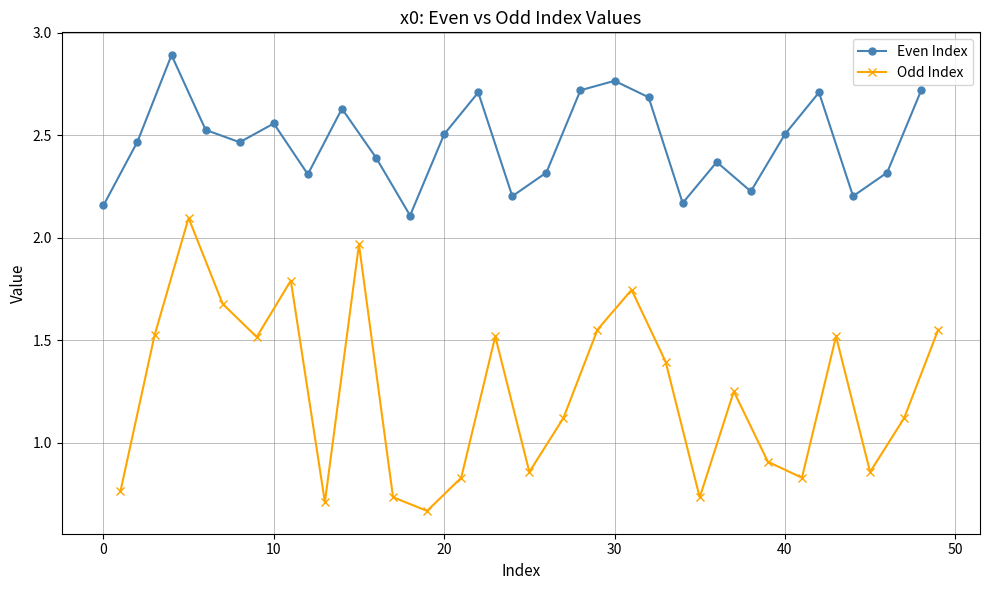

How many lines are shown in the chart?

2